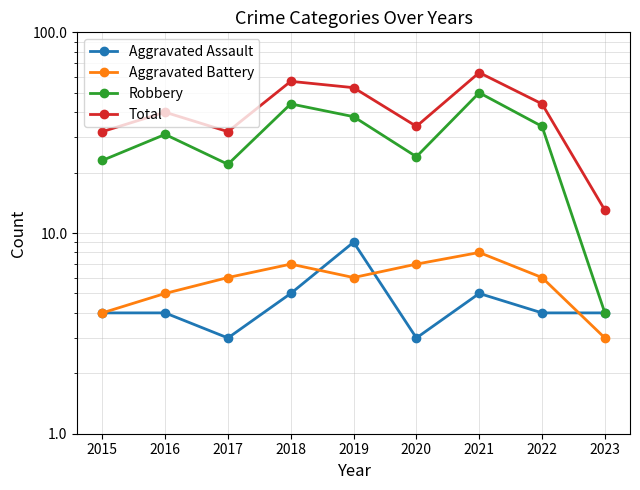

Which series has the largest total across all categories?

Total